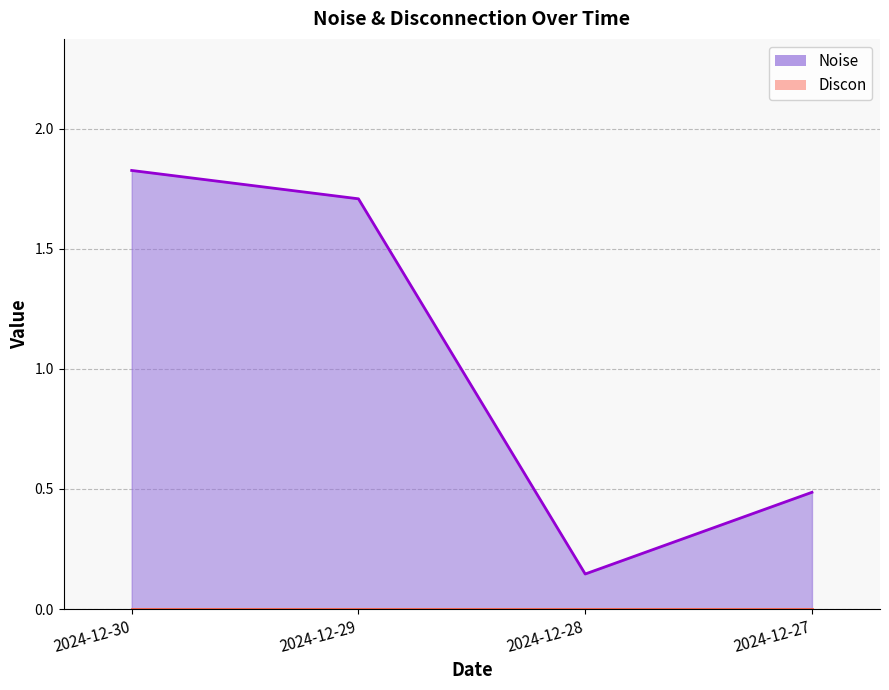

What is the change in value from 2024-12-30 to 2024-12-29?

-0.1